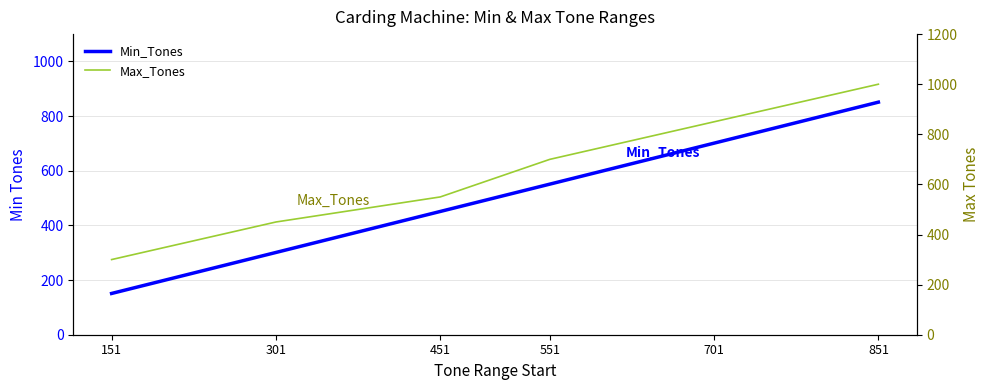

Count the number of data series in this chart.

2